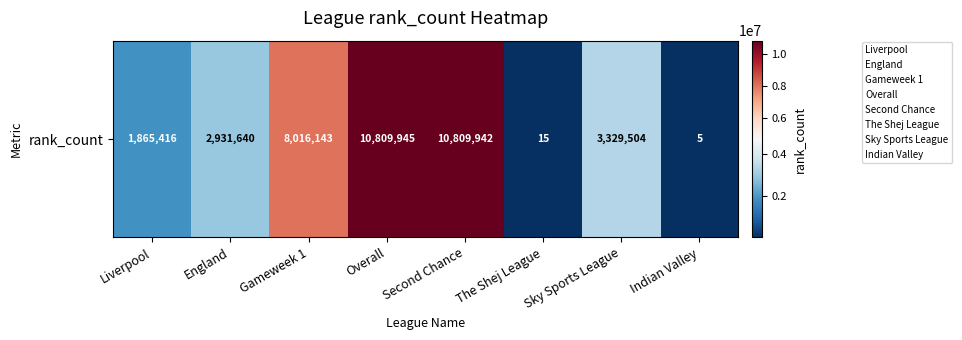

Which label corresponds to the largest value in the chart?

Overall